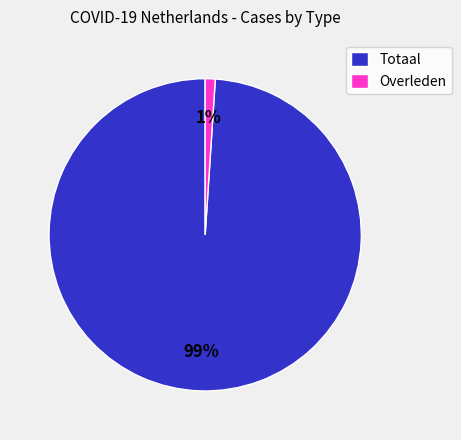

The Overleden slice represents 11% of the pie. True or false?

False